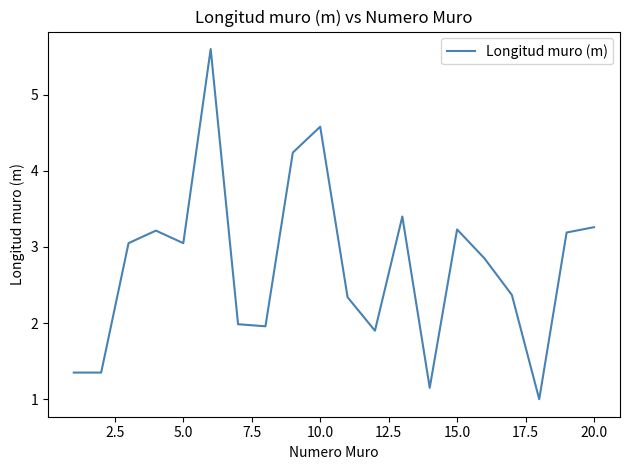

Is this an area chart (filled region under the line)?

No